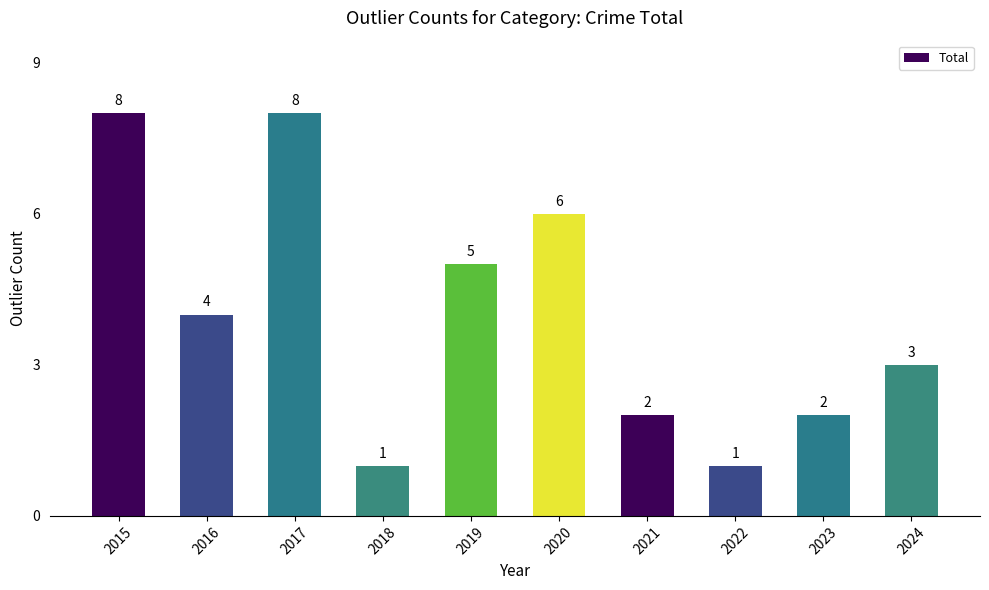

What is the sum of the values at 2021 and 2015?

10